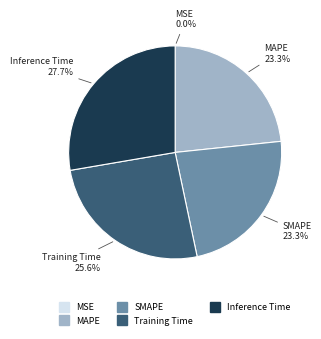

Which has a higher value, Inference Time or MAPE?

Inference Time